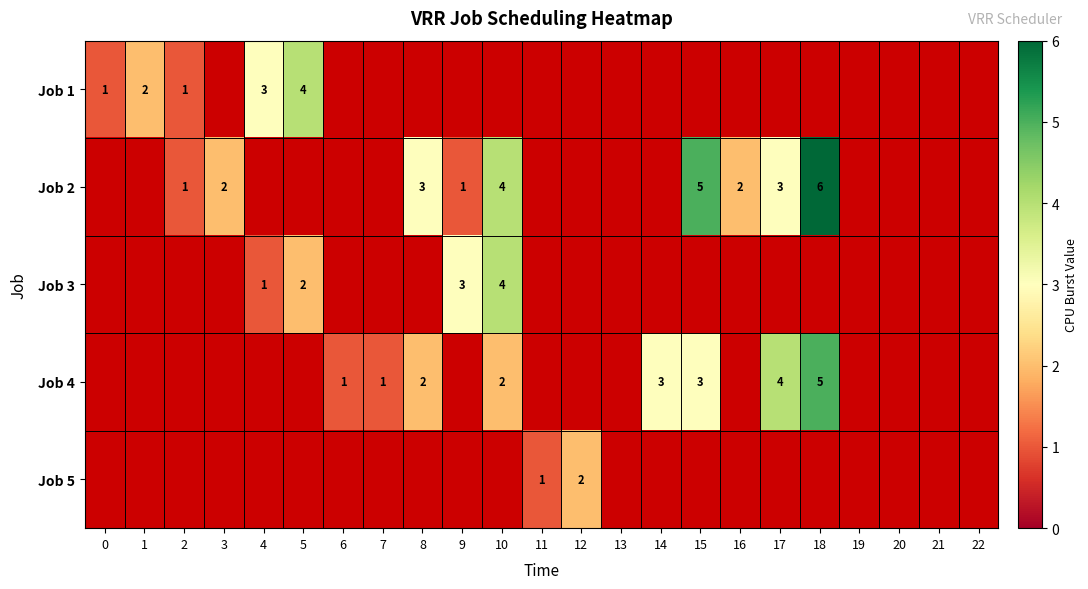

Which series has the largest range (max minus min)?

Job 1